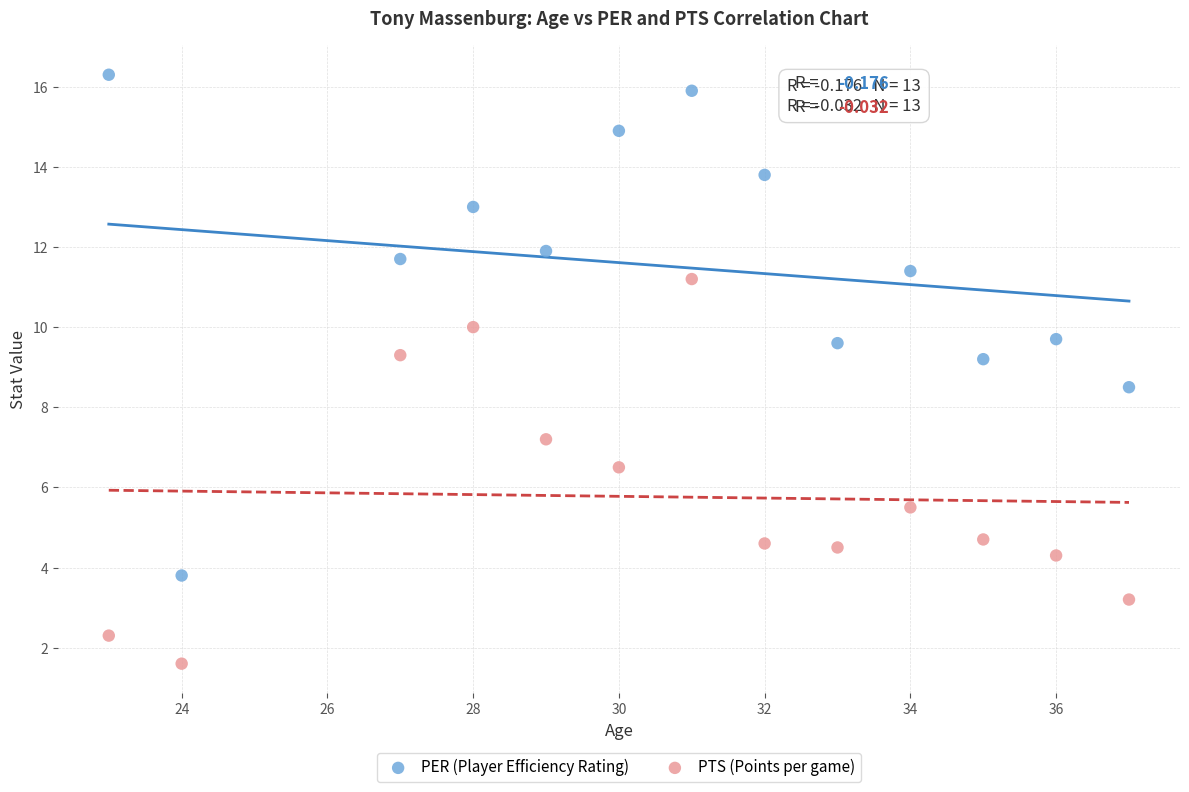

What are all the series names shown in the legend?

PER (Player Efficiency Rating), PTS (Points per game)